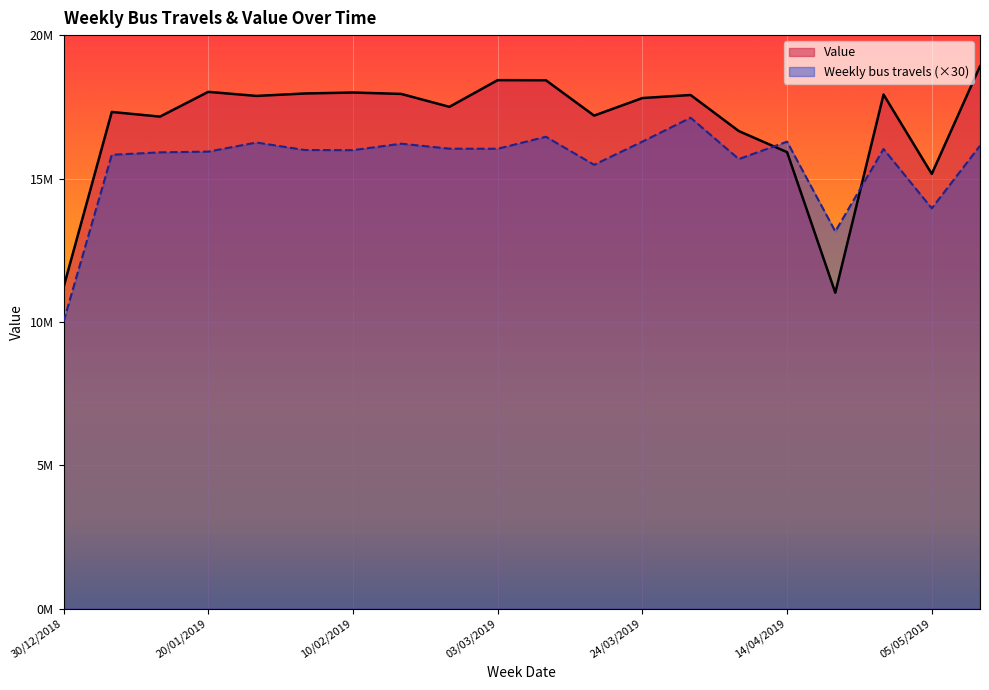

Which series has the widest spread of values?

Value